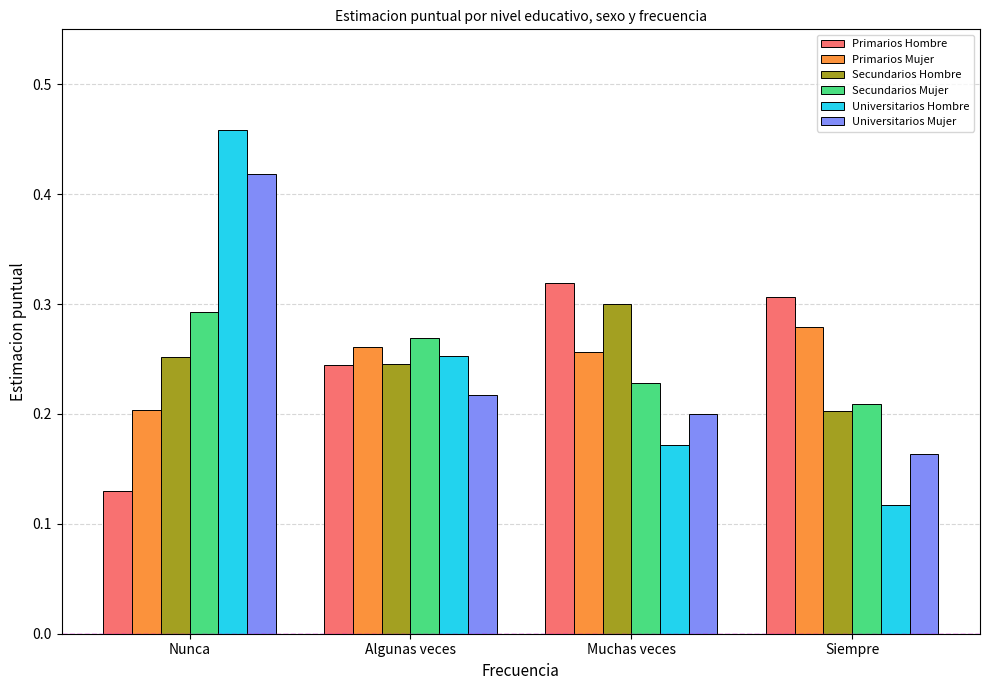

Rank the series by their maximum value, from lowest to highest.

Primarios Mujer, Secundarios Mujer, Secundarios Hombre, Primarios Hombre, Universitarios Mujer, Universitarios Hombre